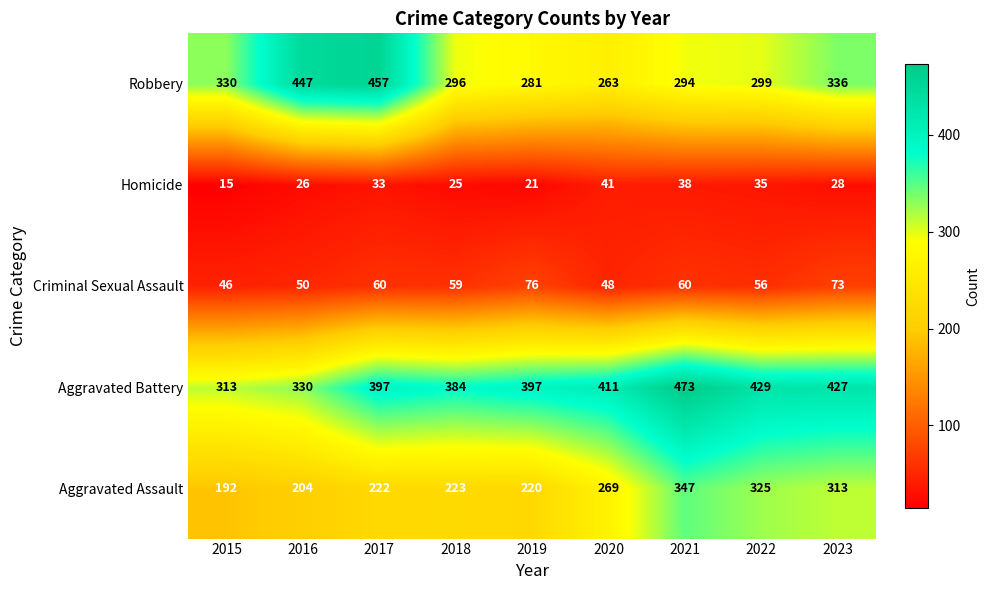

The value of Aggravated Assault at 2015 is 115. True or false?

False